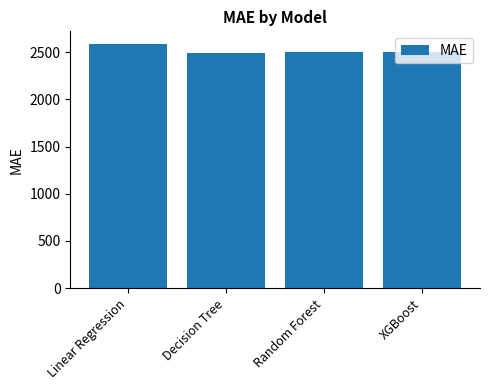

What is the maximum value shown in the chart?

2592.5